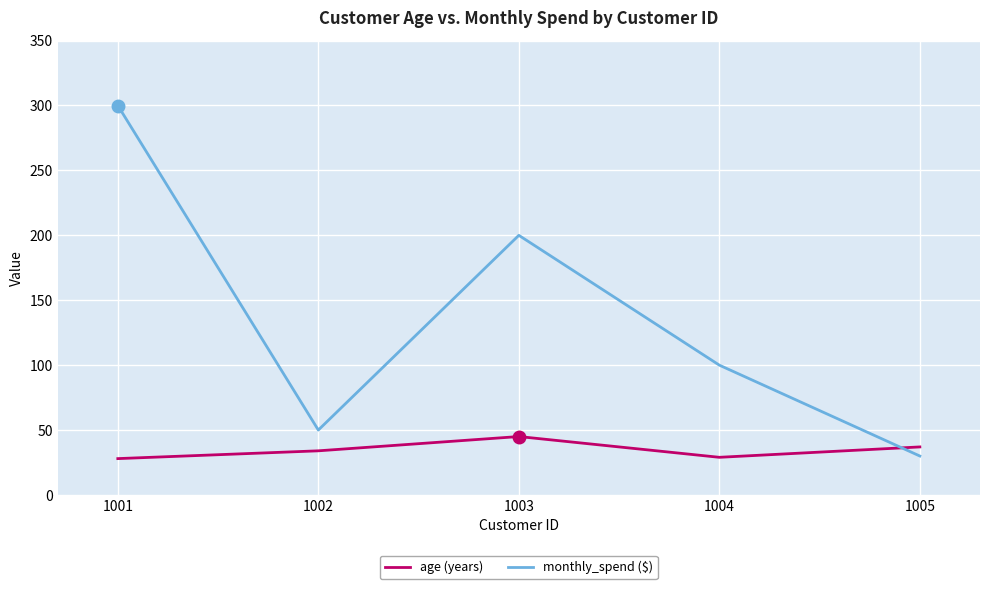

What is the spread (max minus min) of values at 1001?

272.0